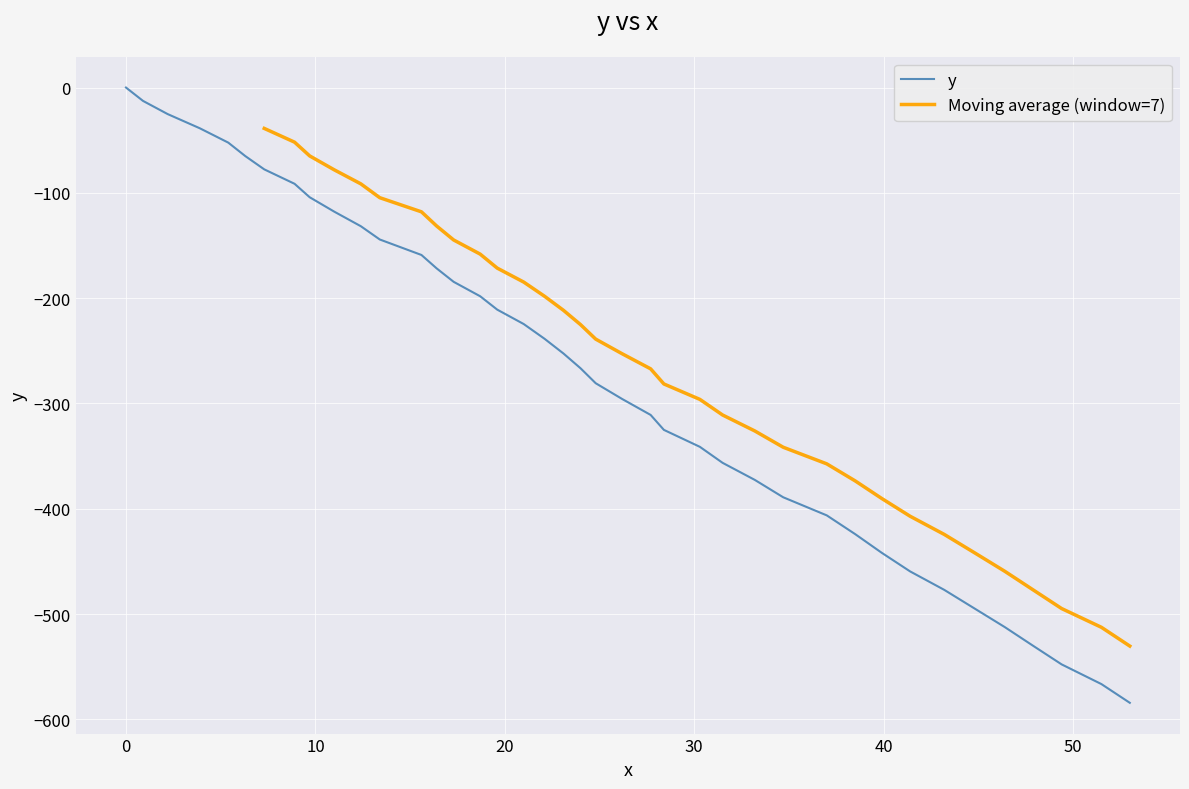

What is the difference between the second highest and second lowest values?

553.8